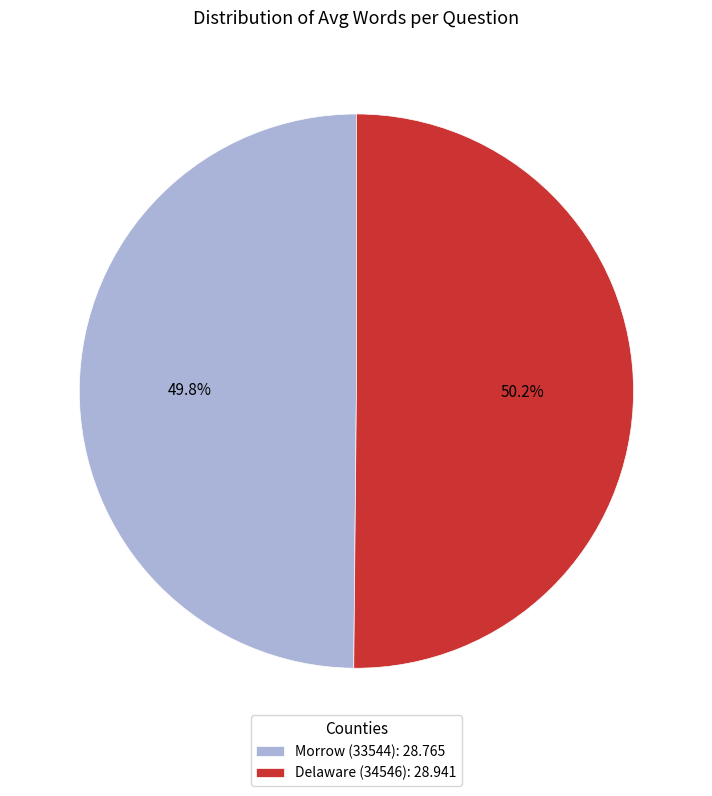

To the nearest percent, what portion does Delaware (34546) represent?

50%